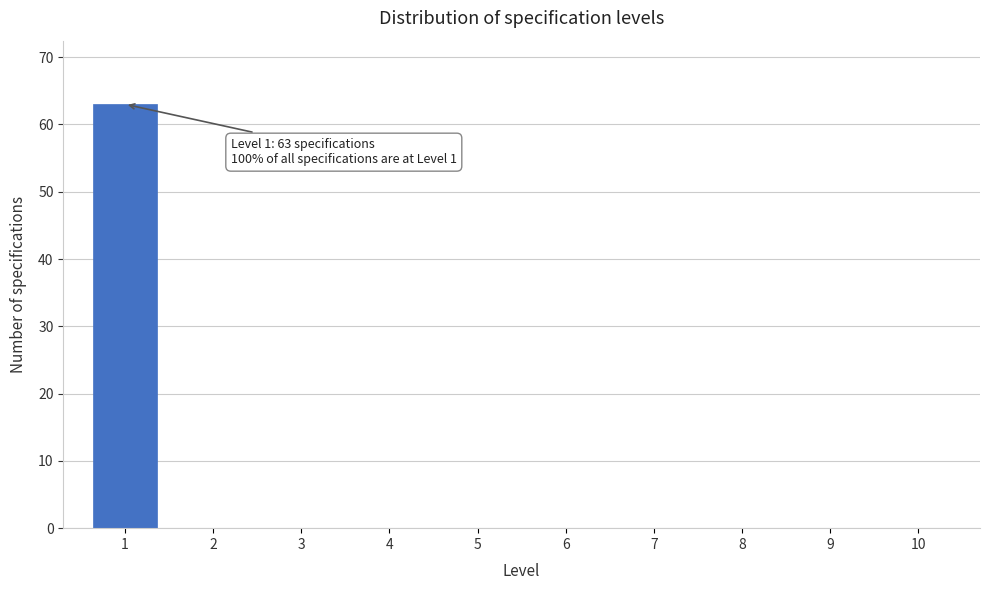

Reading left to right, extract all data points from this chart.

1=63	2=0	3=0	4=0	5=0	6=0	7=0	8=0	9=0	10=0